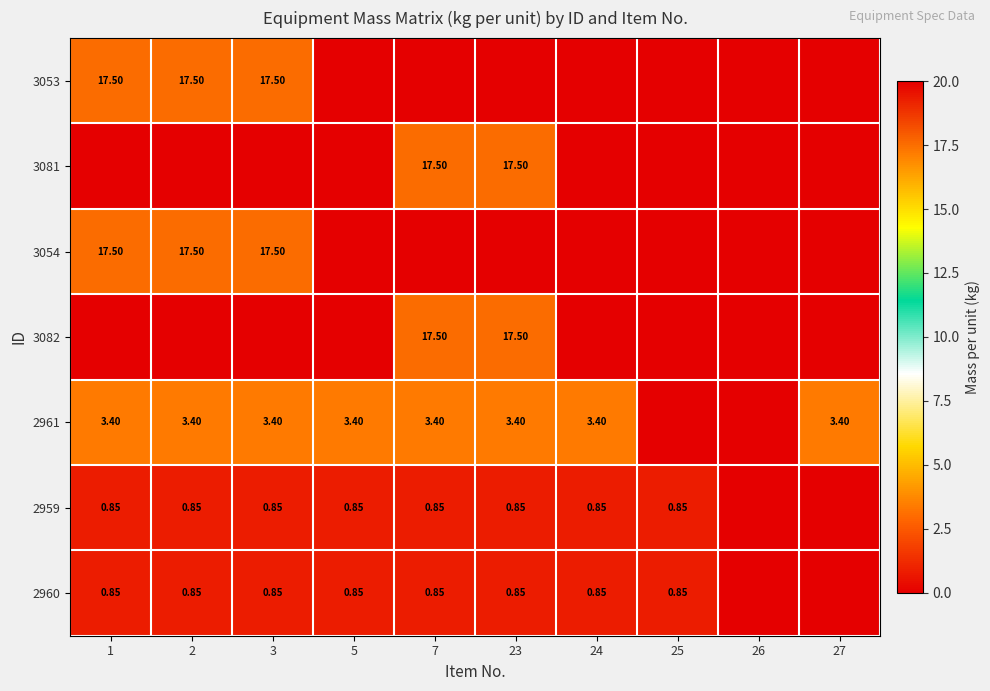

At which category is the sum across all series the highest?

1